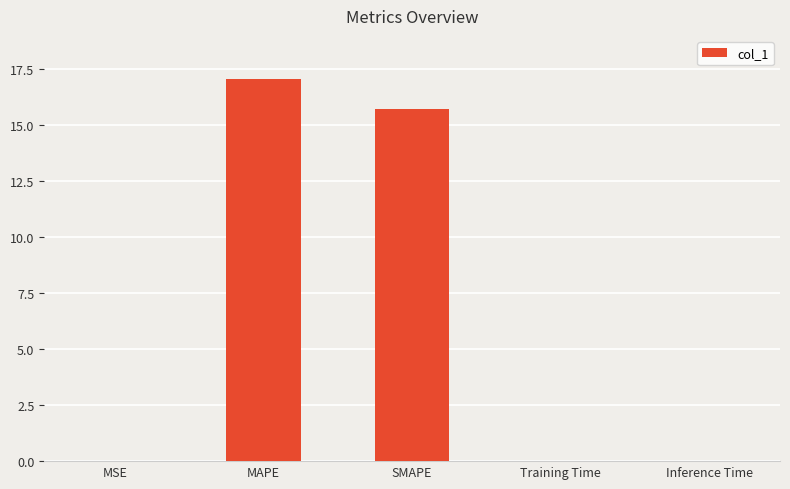

Where is the data nearest to the value 8?

SMAPE